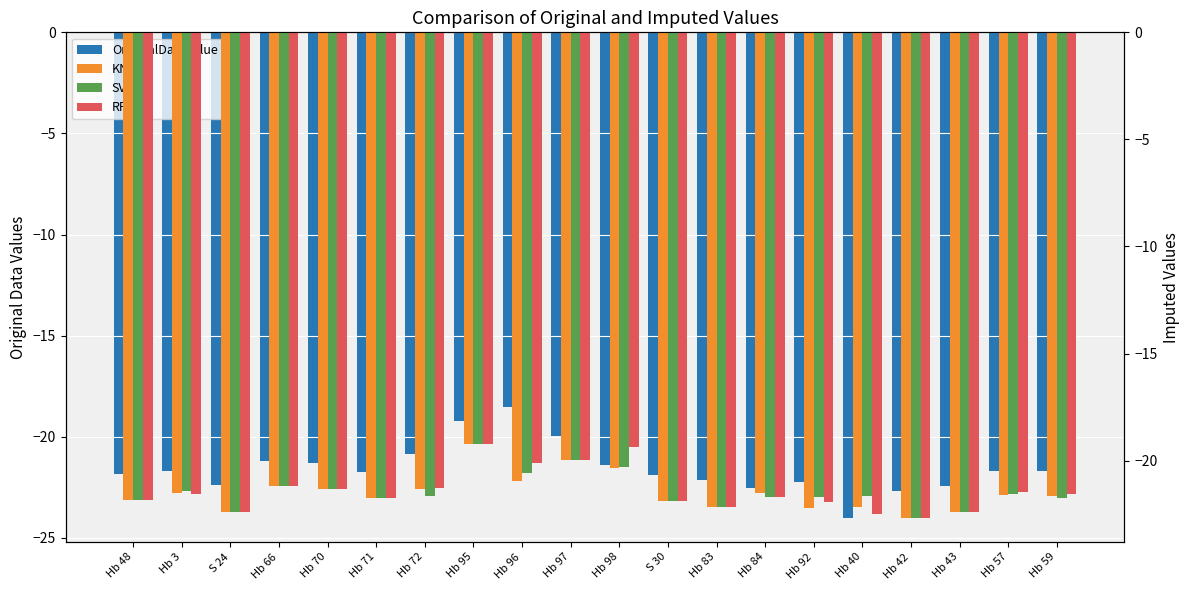

Reading left to right, extract all data points from this chart.

OriginalDataValue: -21.8	-21.7	-22.4	-21.2	-21.3	-21.8	-20.9	-19.2	-18.5	-20.0	-21.4	-21.9	-22.1	-22.5	-22.2	-24.0	-22.7	-22.4	-21.7	-21.7
KNN: -21.8	-21.5	-22.4	-21.2	-21.3	-21.8	-21.3	-19.2	-20.9	-20.0	-20.4	-21.9	-22.1	-21.5	-22.2	-22.2	-22.7	-22.4	-21.6	-21.7
SVM: -21.8	-21.4	-22.4	-21.2	-21.3	-21.8	-21.7	-19.2	-20.6	-20.0	-20.3	-21.9	-22.1	-21.7	-21.7	-21.6	-22.7	-22.4	-21.6	-21.7
RF: -21.8	-21.6	-22.4	-21.2	-21.3	-21.8	-21.3	-19.2	-20.1	-20.0	-19.4	-21.9	-22.1	-21.7	-21.9	-22.5	-22.7	-22.4	-21.5	-21.6